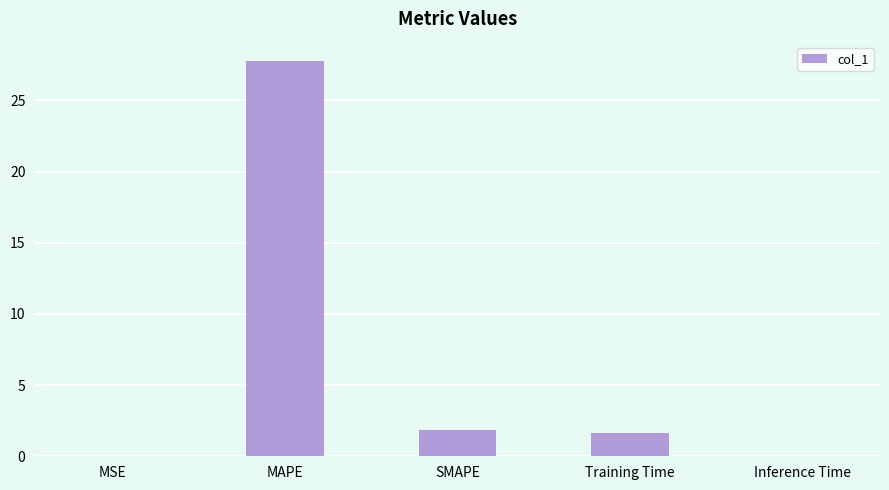

How many data points does each series have?

5